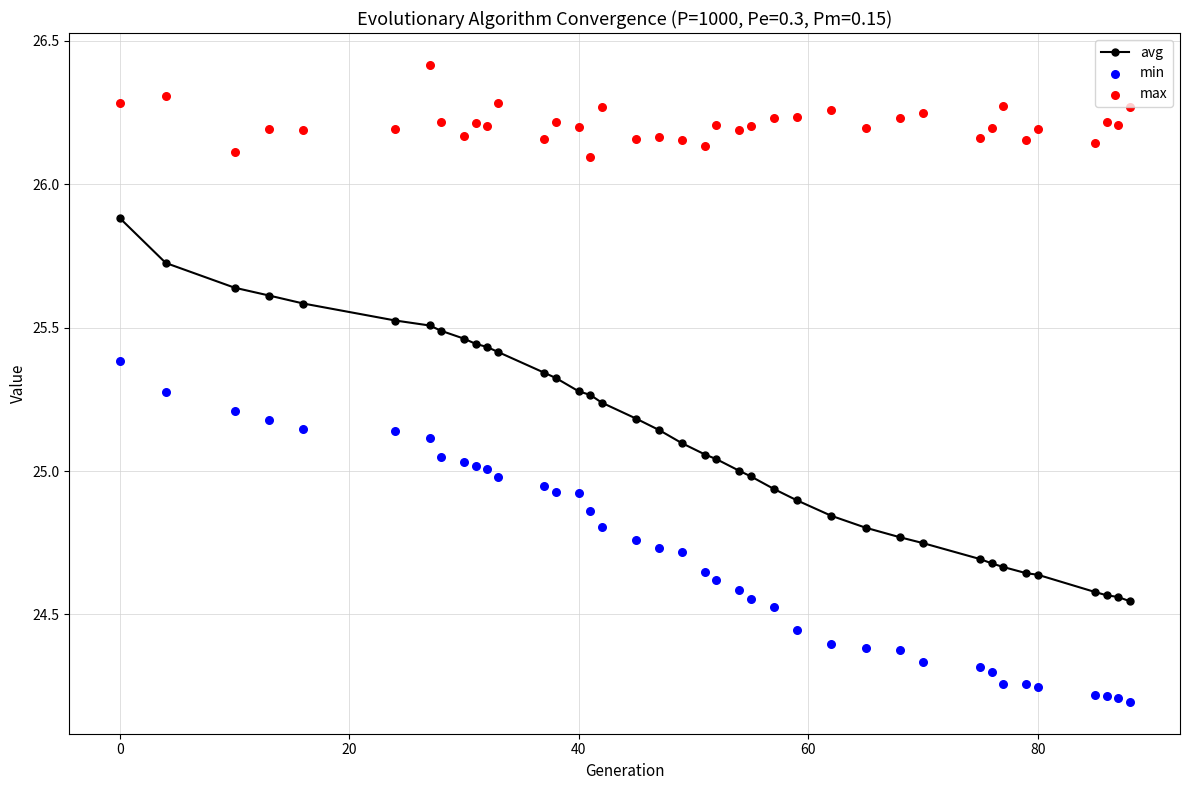

Which series has the largest total across all categories?

max